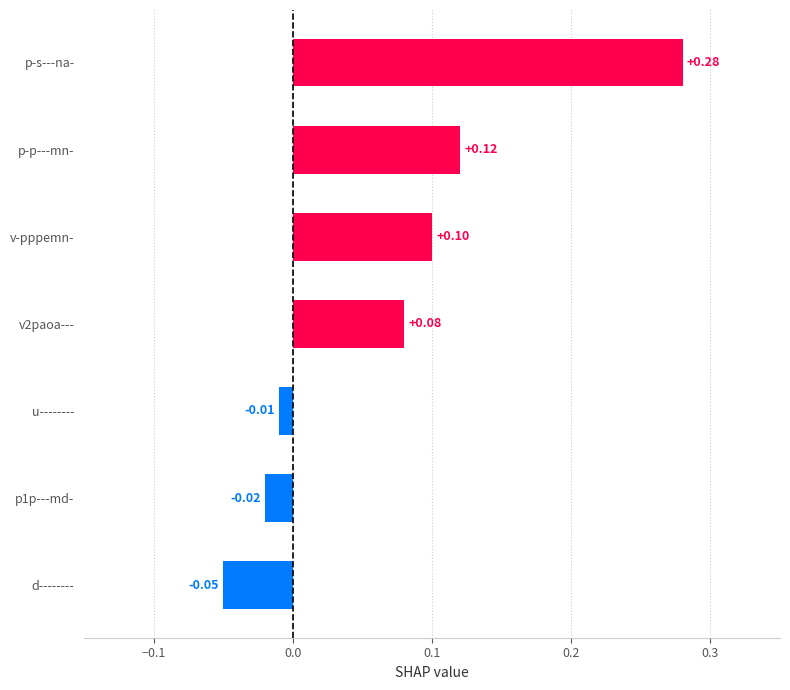

What is the sum of all values?

0.5